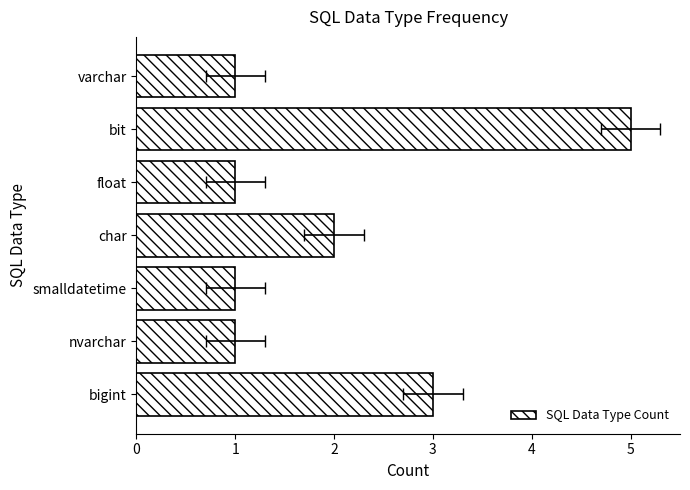

Count the number of values greater than 1.

3